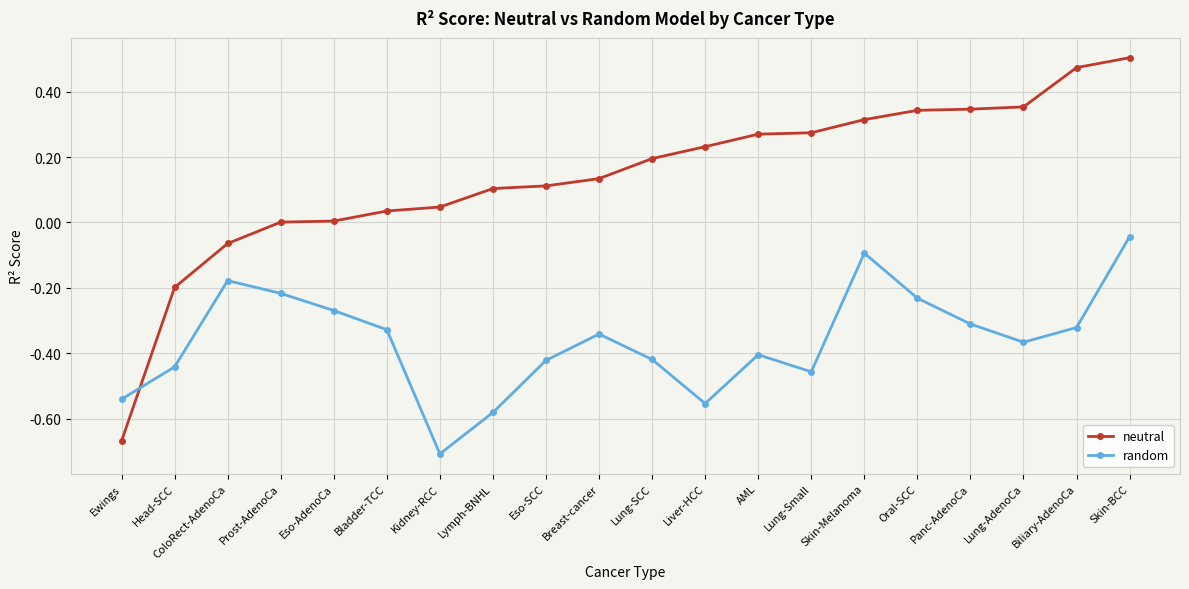

The neutral series shows 0.5 at Lung-AdenoCa. True or false?

False